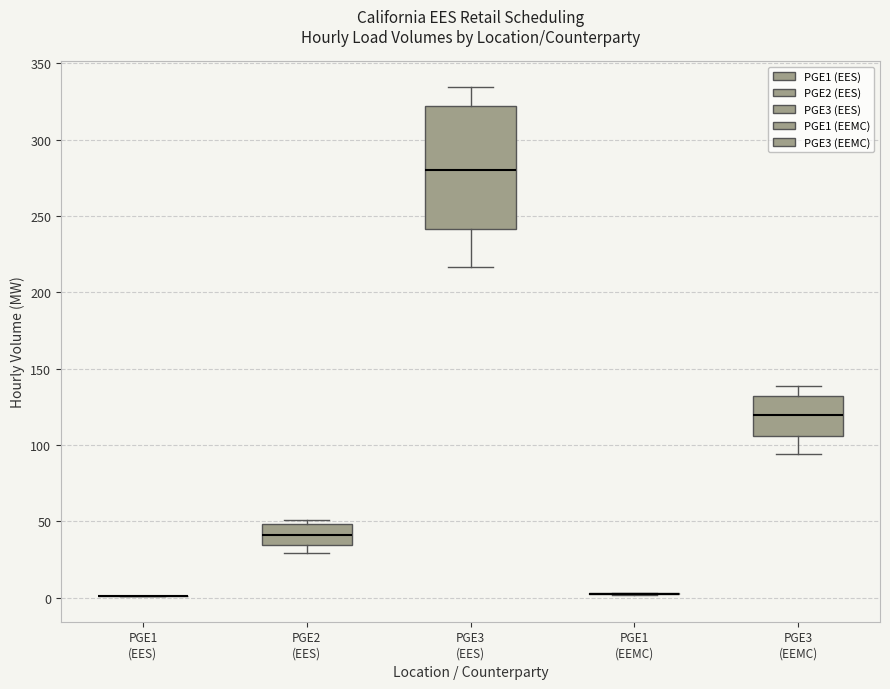

Where is the lower edge of the box for PGE3 (EEMC) on the y-axis? The values are not printed on the chart, so give them approximately, as read against the axis.

105